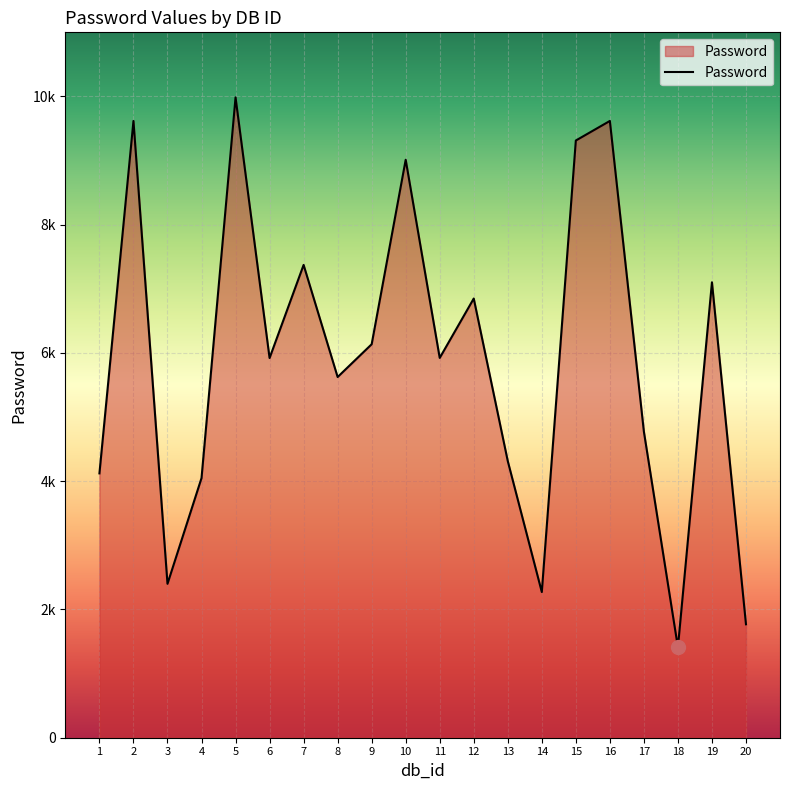

Does the chart display data point markers on the line(s)?

No